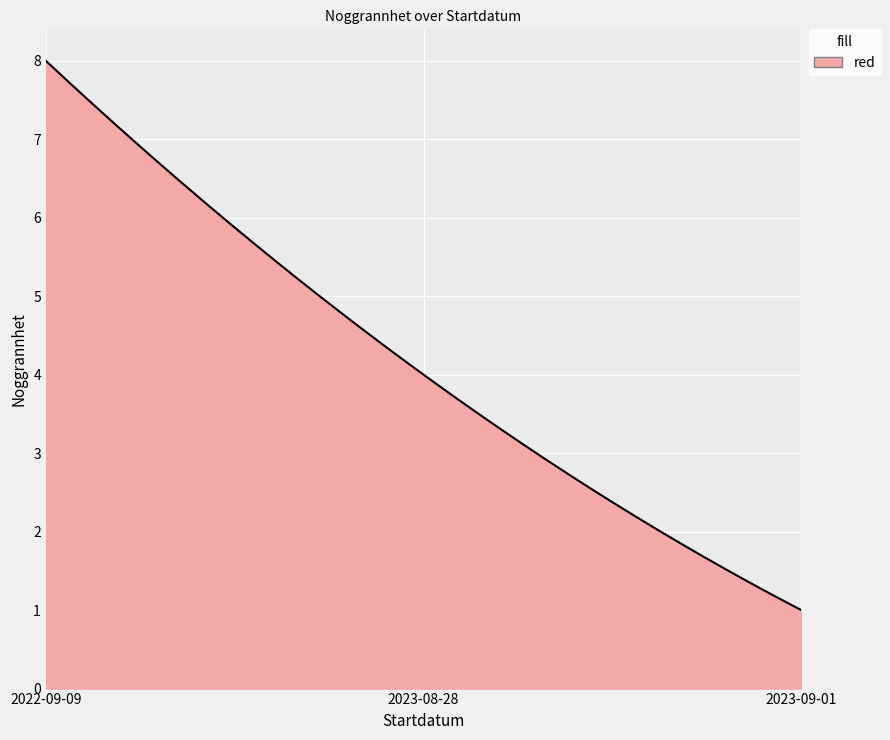

What is the smallest value displayed?

1.0